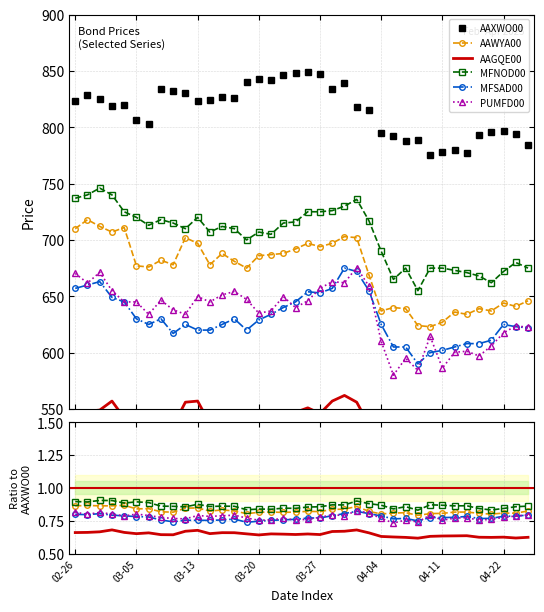

Reading right to left, extract all data points from this chart.

AAXWO00: 784.0	794.0	797.0	796.0	793.0	777.0	780.0	778.0	775.0	789.0	788.0	792.0	795.0	815.0	818.0	839.0	834.0	847.0	849.0	848.0	846.0	842.0	843.0	840.0	826.0	827.0	824.0	823.0	830.0	832.0	834.0	803.0	806.0	820.0	819.0	825.0	829.0	823.0
AAWYA00: 0.8	0.8	0.8	0.8	0.8	0.8	0.8	0.8	0.8	0.8	0.8	0.8	0.8	0.8	0.9	0.8	0.8	0.8	0.8	0.8	0.8	0.8	0.8	0.8	0.8	0.8	0.8	0.8	0.8	0.8	0.8	0.8	0.8	0.9	0.9	0.9	0.9	0.9
AAGQE00: 0.6	0.6	0.6	0.6	0.6	0.6	0.6	0.6	0.6	0.6	0.6	0.6	0.6	0.7	0.7	0.7	0.7	0.6	0.6	0.6	0.6	0.6	0.6	0.7	0.7	0.7	0.7	0.7	0.7	0.6	0.6	0.7	0.7	0.7	0.7	0.7	0.7	0.7
MFNOD00: 0.9	0.9	0.8	0.8	0.8	0.9	0.9	0.9	0.9	0.8	0.9	0.8	0.9	0.9	0.9	0.9	0.9	0.9	0.9	0.8	0.8	0.8	0.8	0.8	0.9	0.9	0.9	0.9	0.9	0.9	0.9	0.9	0.9	0.9	0.9	0.9	0.9	0.9
MFSAD00: 0.8	0.8	0.8	0.8	0.8	0.8	0.8	0.8	0.8	0.7	0.8	0.8	0.8	0.8	0.8	0.8	0.8	0.8	0.8	0.8	0.8	0.8	0.7	0.7	0.8	0.8	0.8	0.8	0.8	0.7	0.8	0.8	0.8	0.8	0.8	0.8	0.8	0.8
PUMFD00: 0.8	0.8	0.8	0.8	0.8	0.8	0.8	0.8	0.8	0.7	0.8	0.7	0.8	0.8	0.8	0.8	0.8	0.8	0.8	0.8	0.8	0.8	0.8	0.8	0.8	0.8	0.8	0.8	0.8	0.8	0.8	0.8	0.8	0.8	0.8	0.8	0.8	0.8